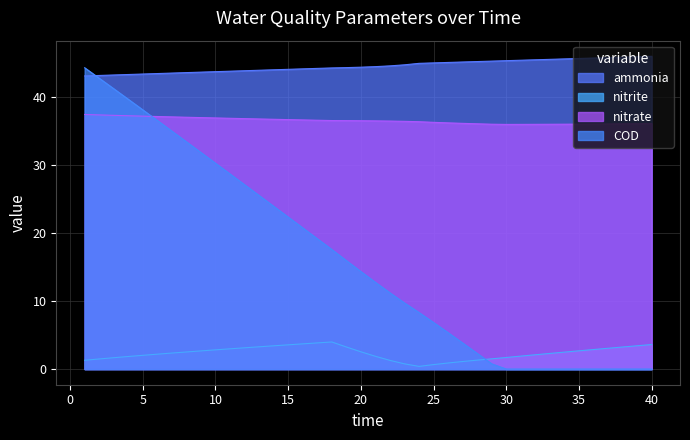

What is the lowest value of the nitrite series?

0.4